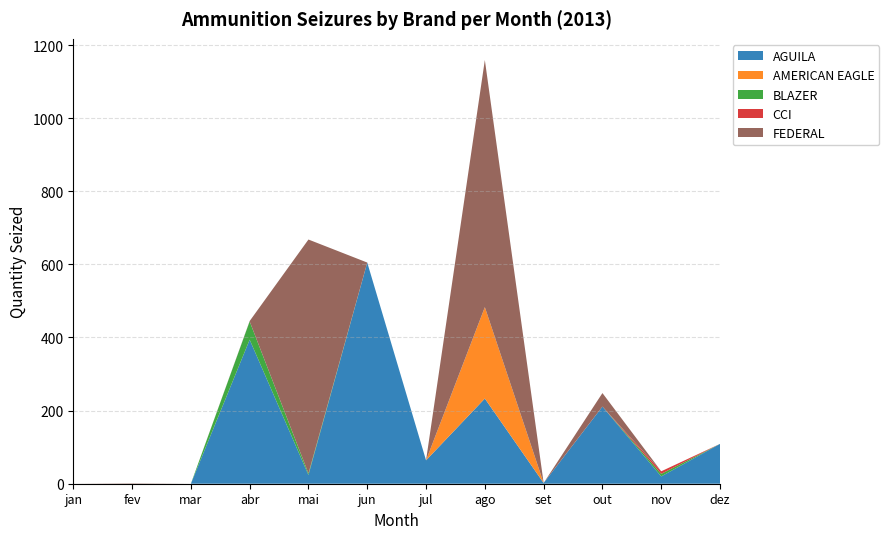

At which category is the sum across all series the highest?

ago